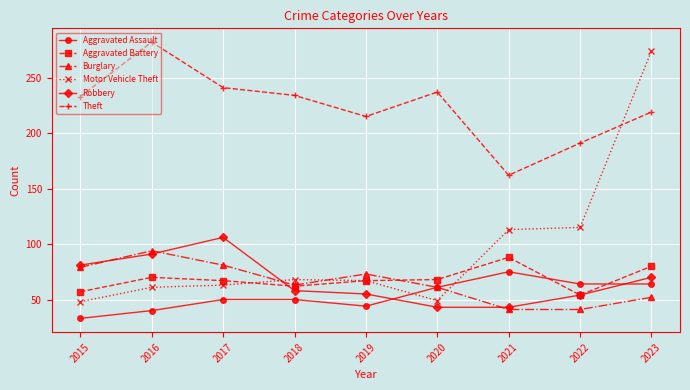

Which series has the widest spread of values?

Motor Vehicle Theft